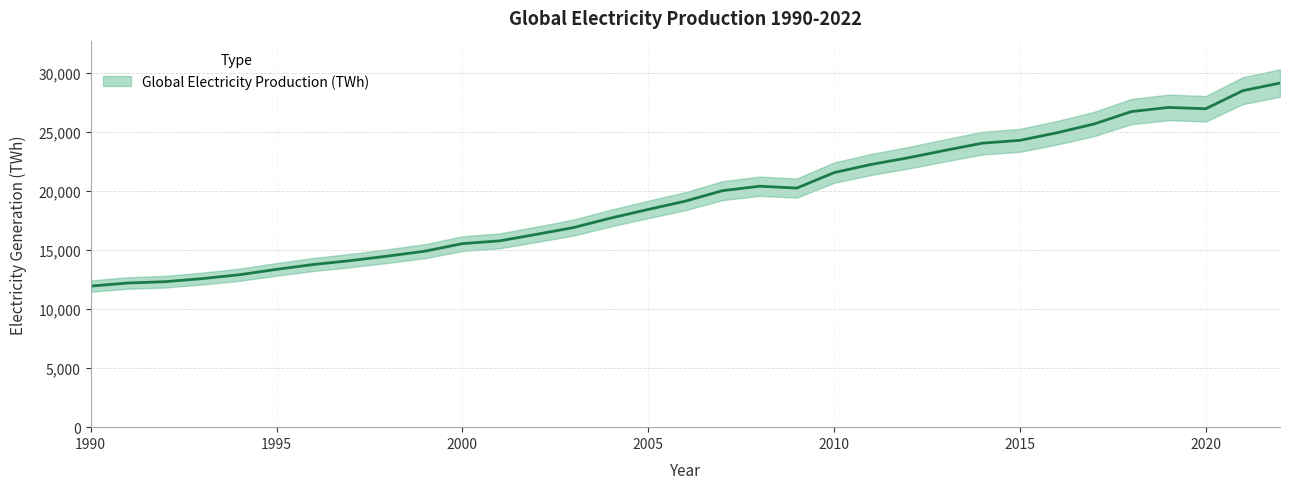

At which label does the data first exceed 19155?

2007